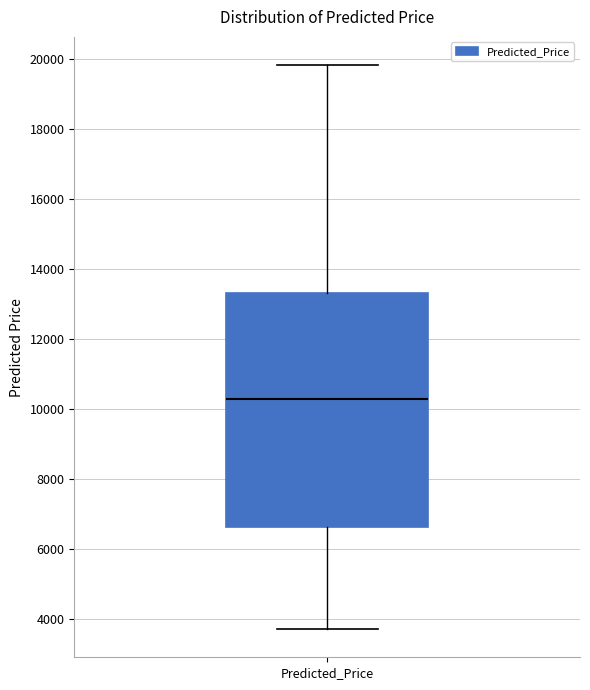

Read this box plot against the y-axis: the position of the median line, the range covered by the box, and the ends of both whiskers. The values are not printed on the chart, so give them approximately, as read against the axis.

median 10200, box 6600 to 13400, whiskers 3800 to 19800